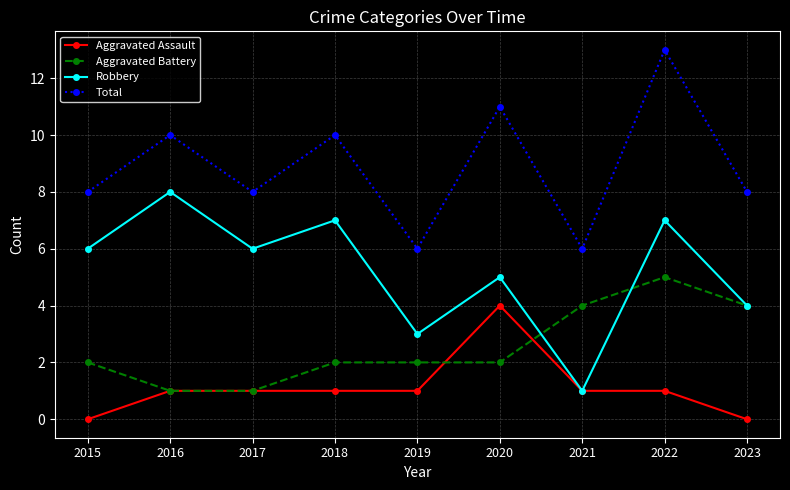

True or false: Total and Aggravated Assault cross at least once.

False